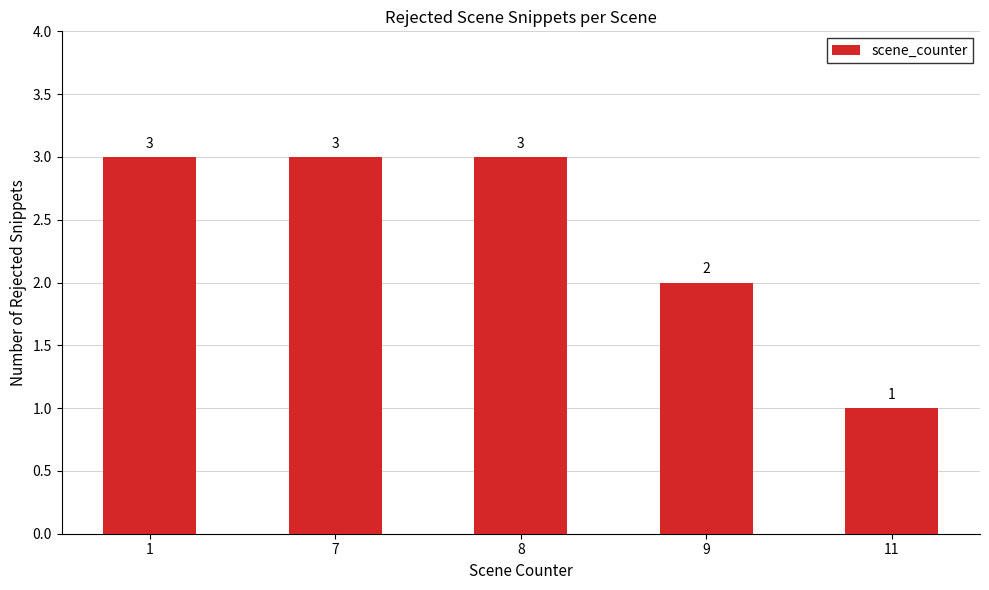

Reading left to right, what are all the values shown in this chart?

1=3	7=3	8=3	9=2	11=1